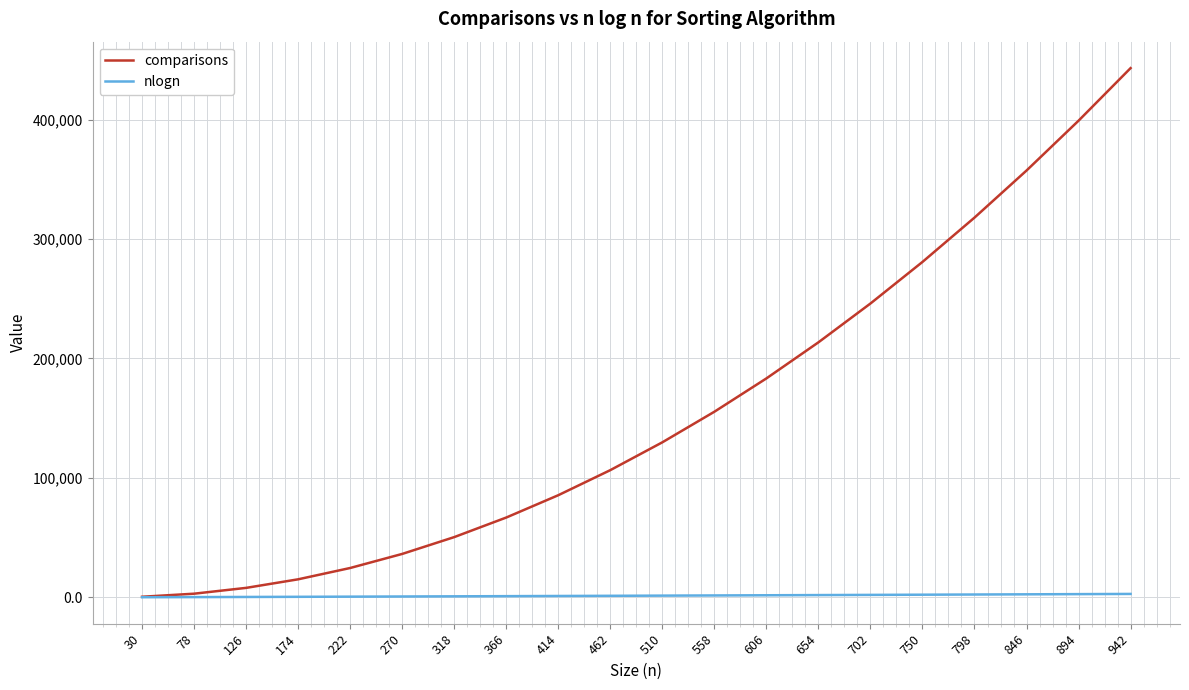

Rank the series by their average value, from lowest to highest.

nlogn, comparisons